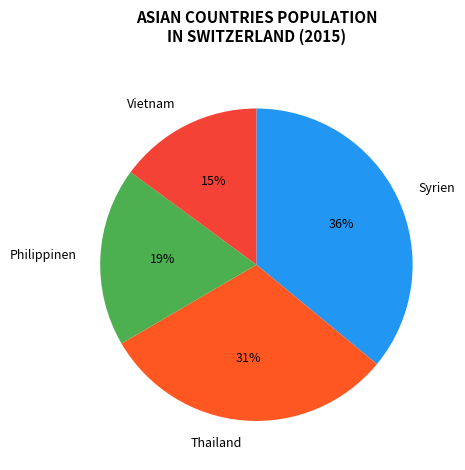

To the nearest percent, what is the difference between the largest and smallest slice percentages?

21%